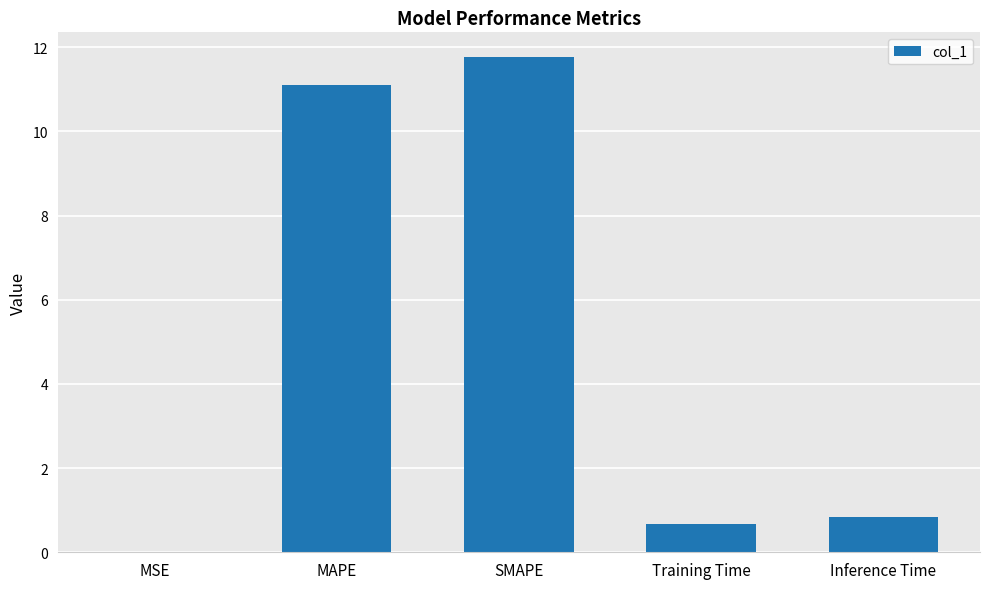

What is the sum of the values at Inference Time and Training Time?

1.5